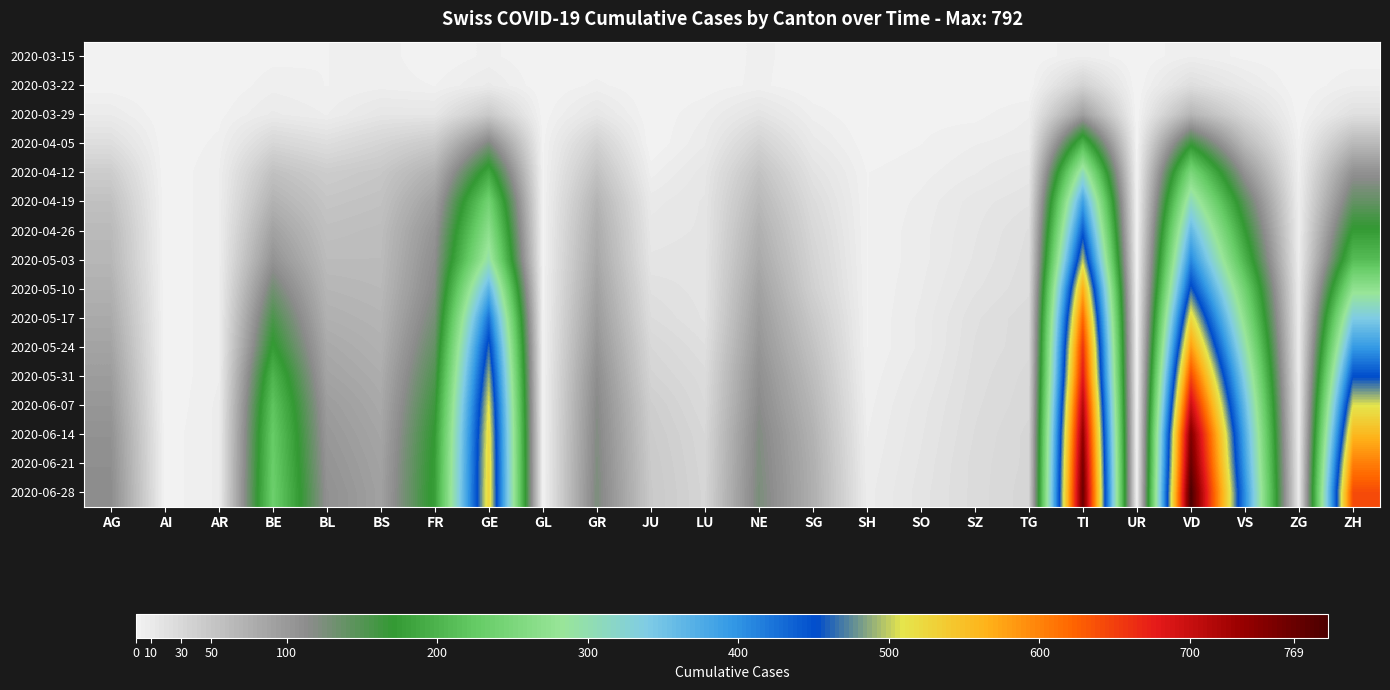

Rank the series at GE from highest to lowest value.

2020-06-28, 2020-06-21, 2020-06-14, 2020-06-07, 2020-05-31, 2020-05-24, 2020-05-17, 2020-05-10, 2020-05-03, 2020-04-26, 2020-04-19, 2020-04-12, 2020-04-05, 2020-03-29, 2020-03-22, 2020-03-15